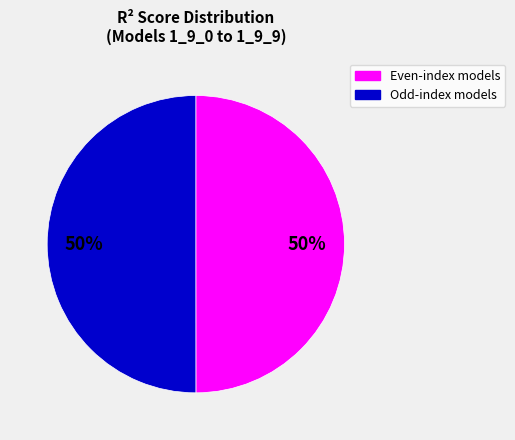

How many segments does this pie chart have?

2